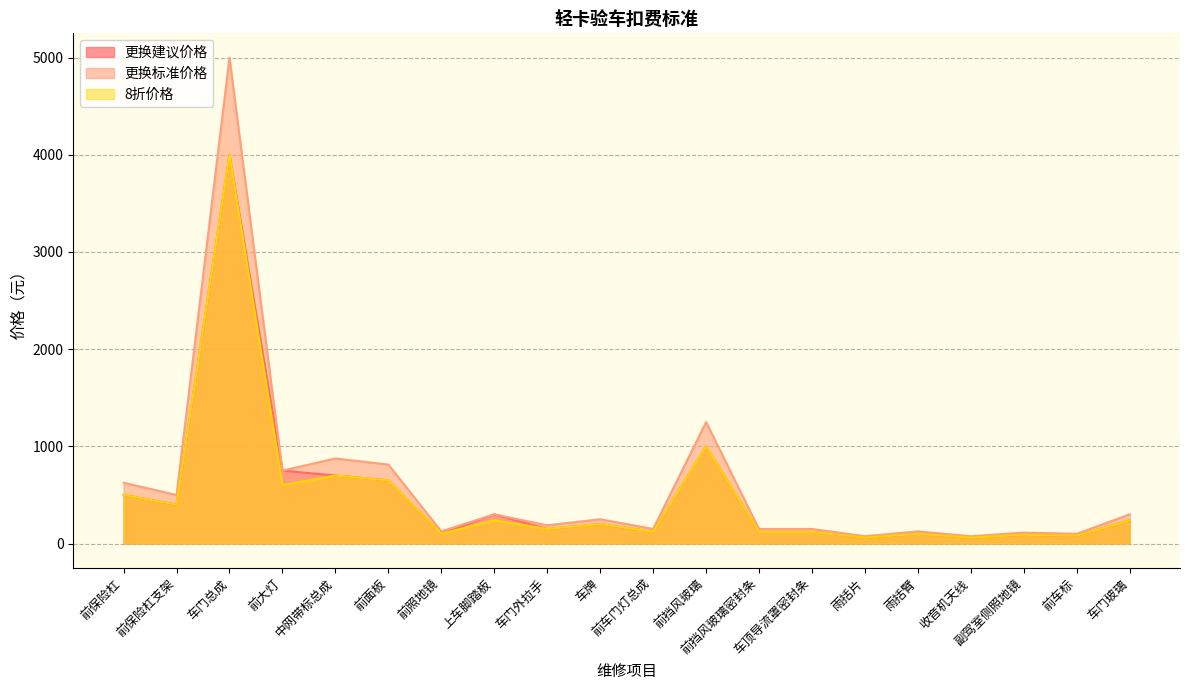

What is the difference between the maximum and minimum values in the 更换标准价格 series?

4925.0